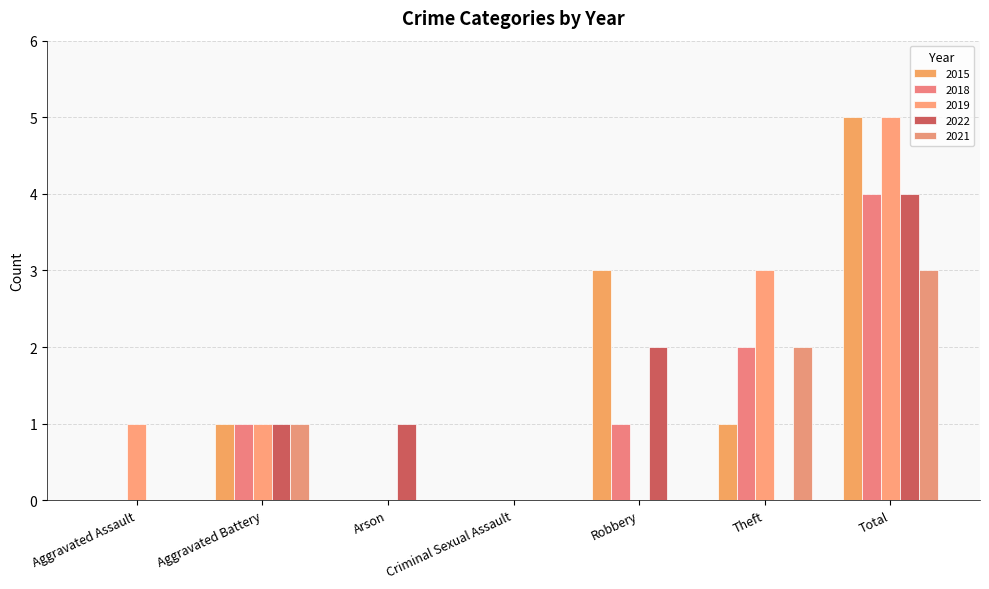

What is the total value across all series at Aggravated Battery?

5